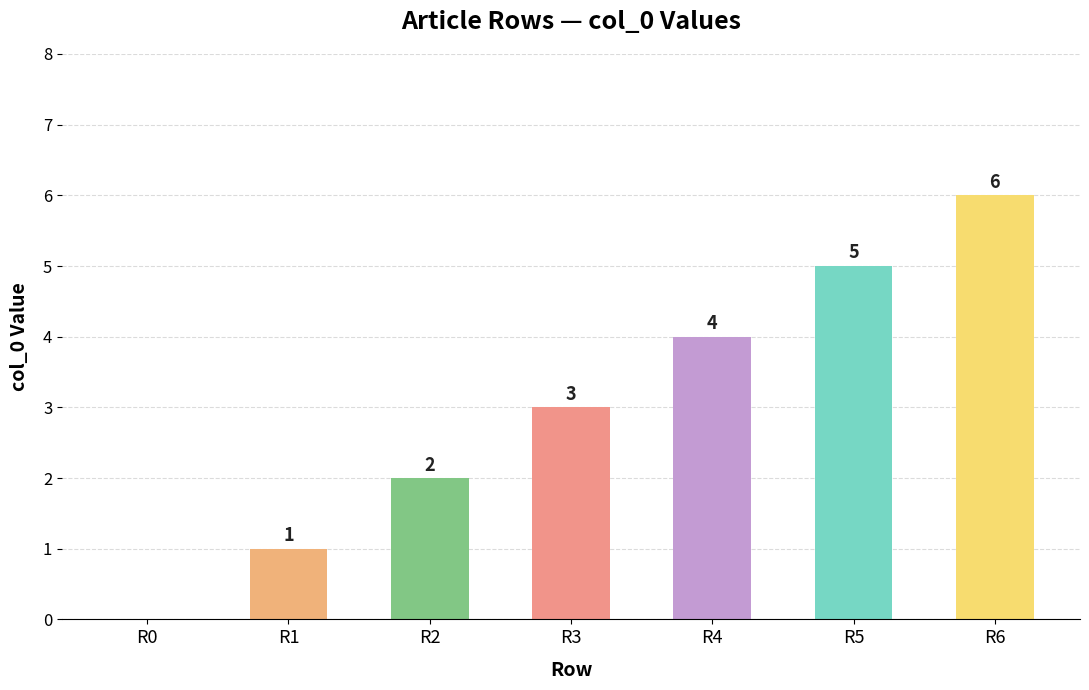

What is the change in value from R1 to R2?

+1